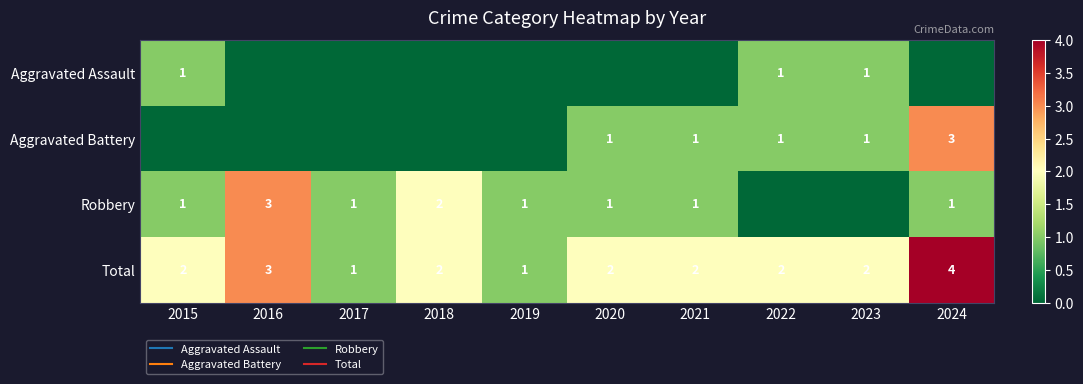

Rank the series by their maximum value, from highest to lowest.

Total, Aggravated Battery, Robbery, Aggravated Assault